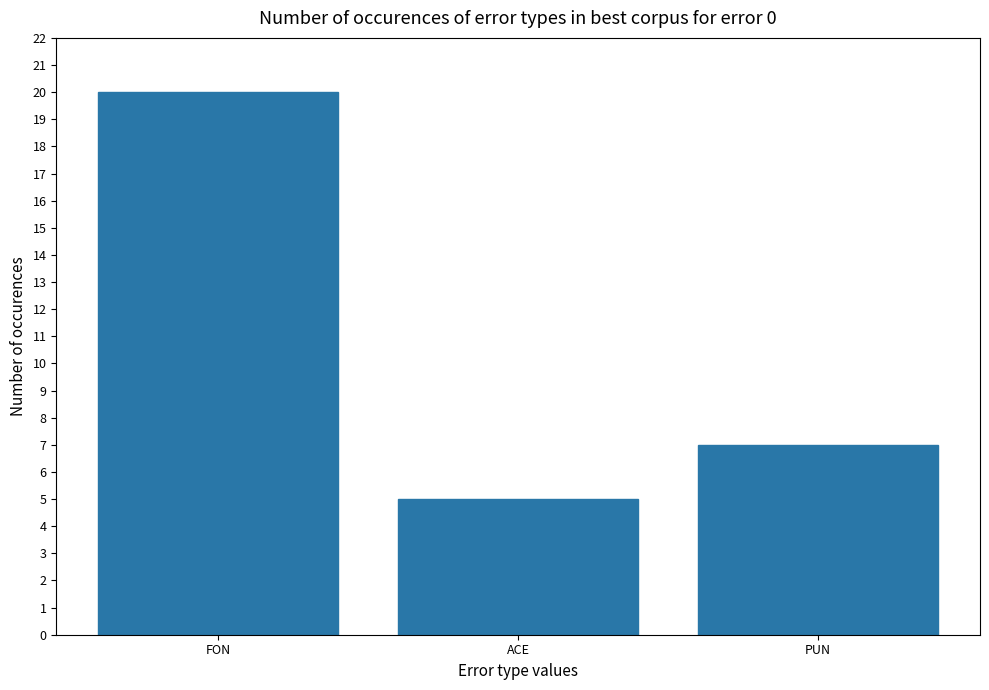

What is the label of the 2nd bar from the left?

ACE